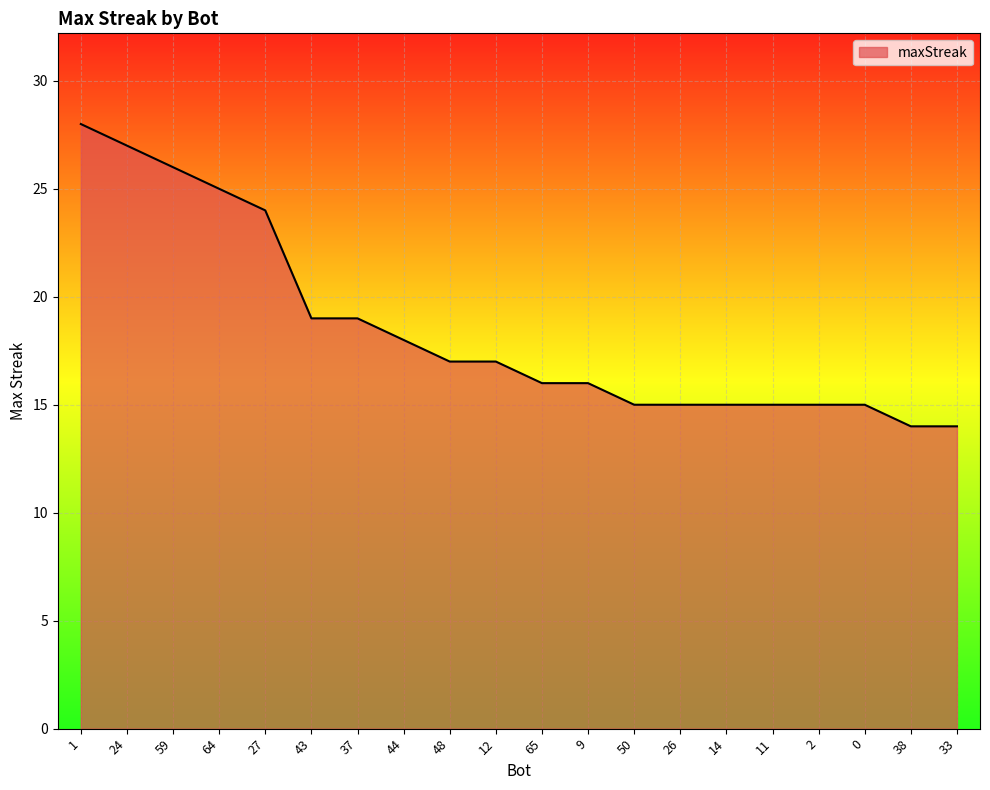

Reading right to left, list all the values displayed in this chart.

14	14	15	15	15	15	15	15	16	16	17	17	18	19	19	24	25	26	27	28